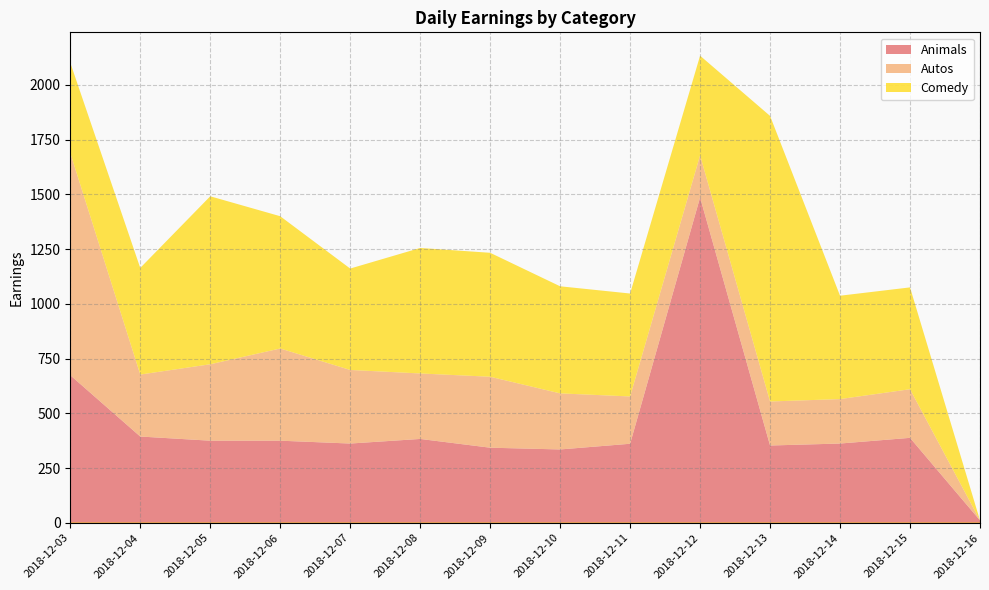

True or false: Animals has more than 2 interior local peaks.

True